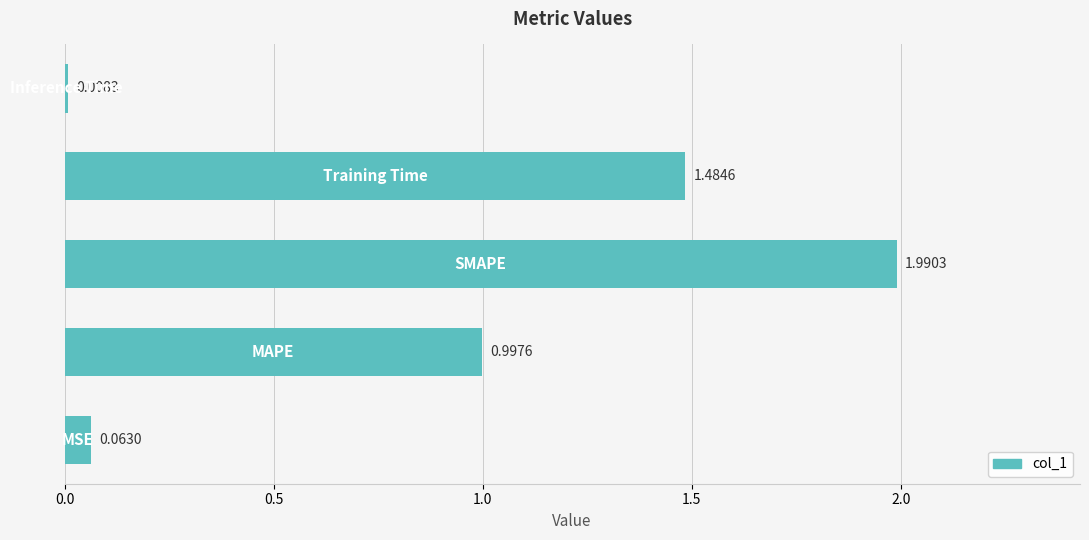

What is the sum of all values?

4.5